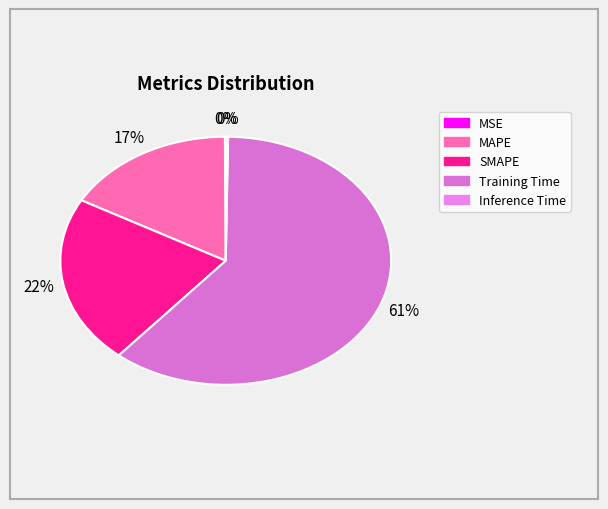

Do SMAPE and Inference Time together represent more than half of the pie?

No